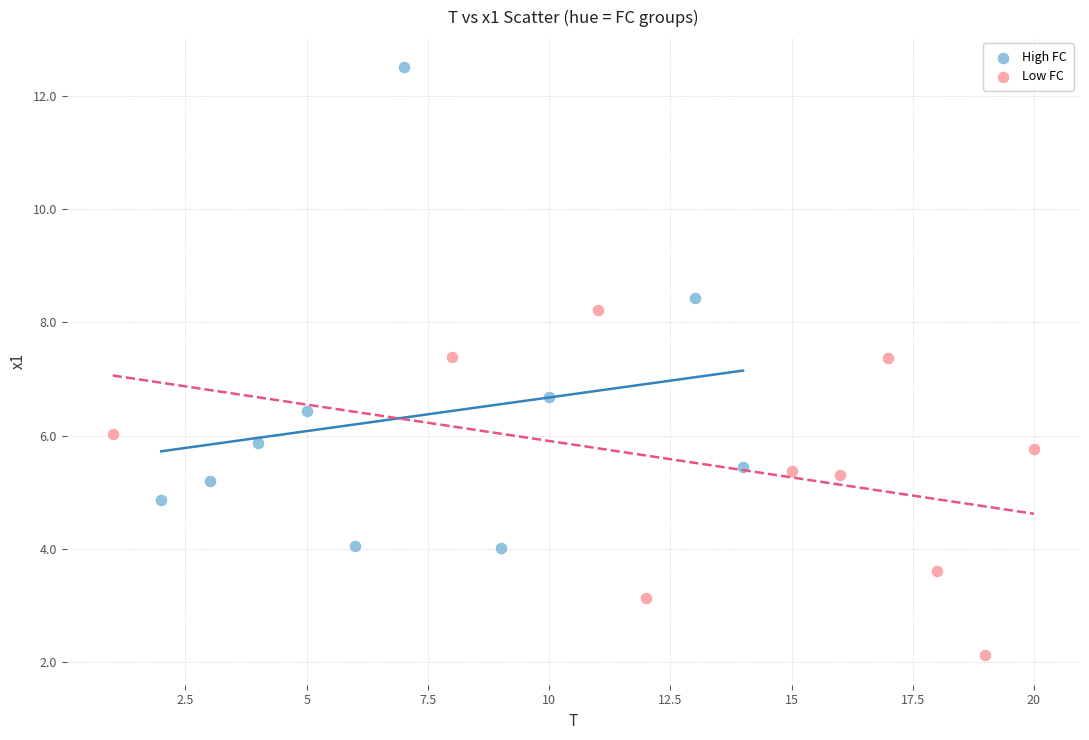

Which series contains the lowest Y value?

Low FC